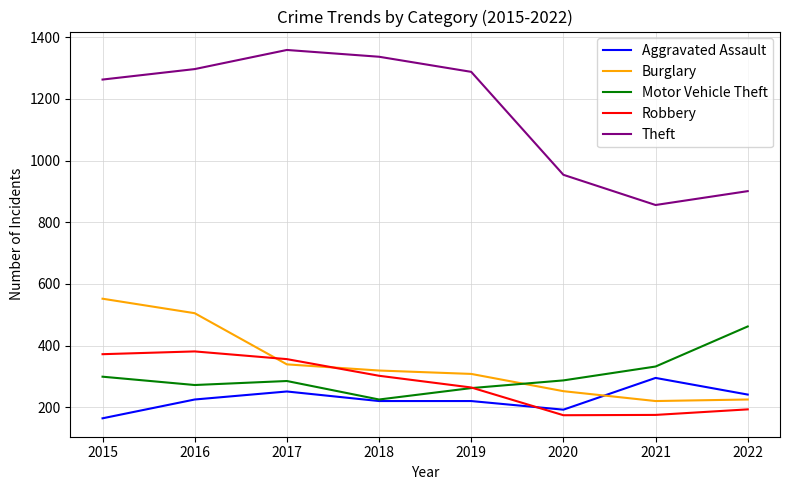

At how many categories does at least one series exceed 991?

5